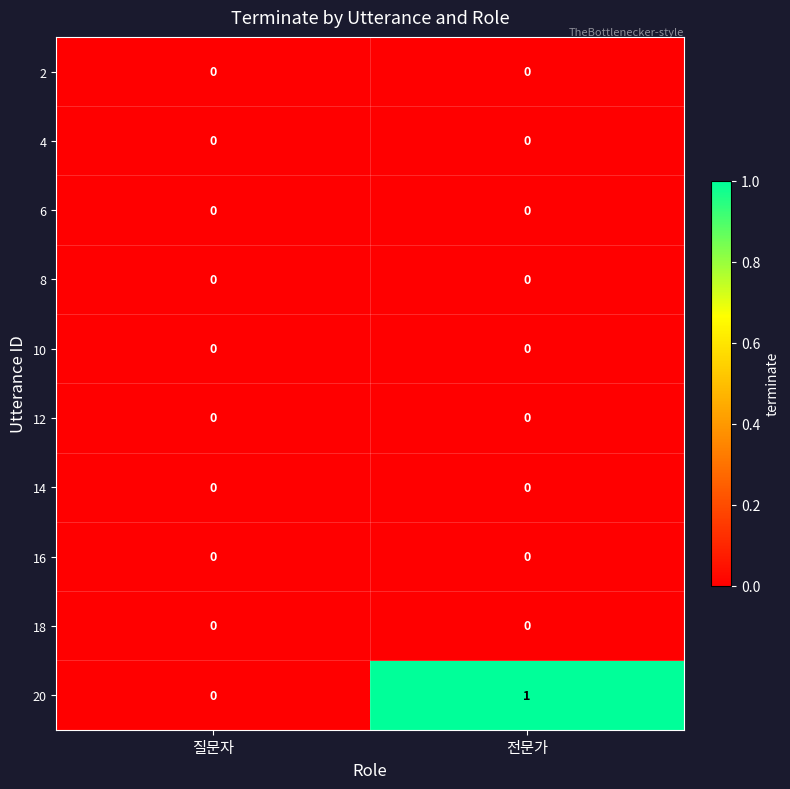

Which series changed the most between 질문자 and 전문가?

20